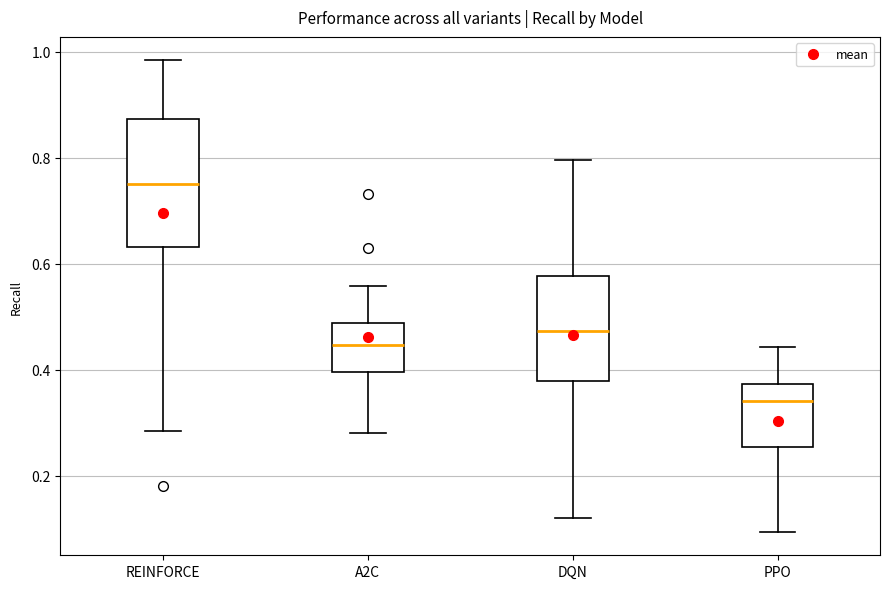

Which box has the lowest median line?

PPO